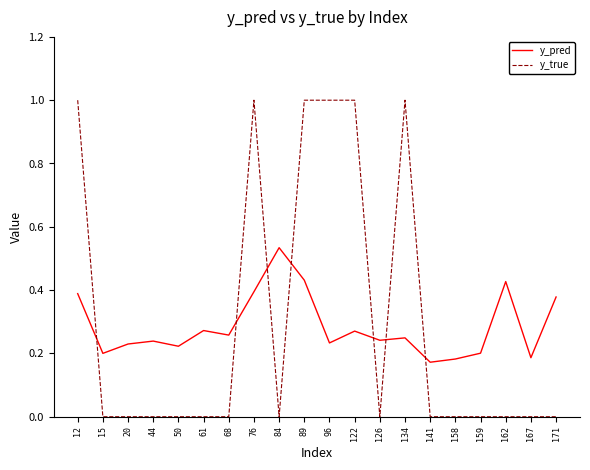

The value of y_pred at 167 is 0.1. True or false?

False